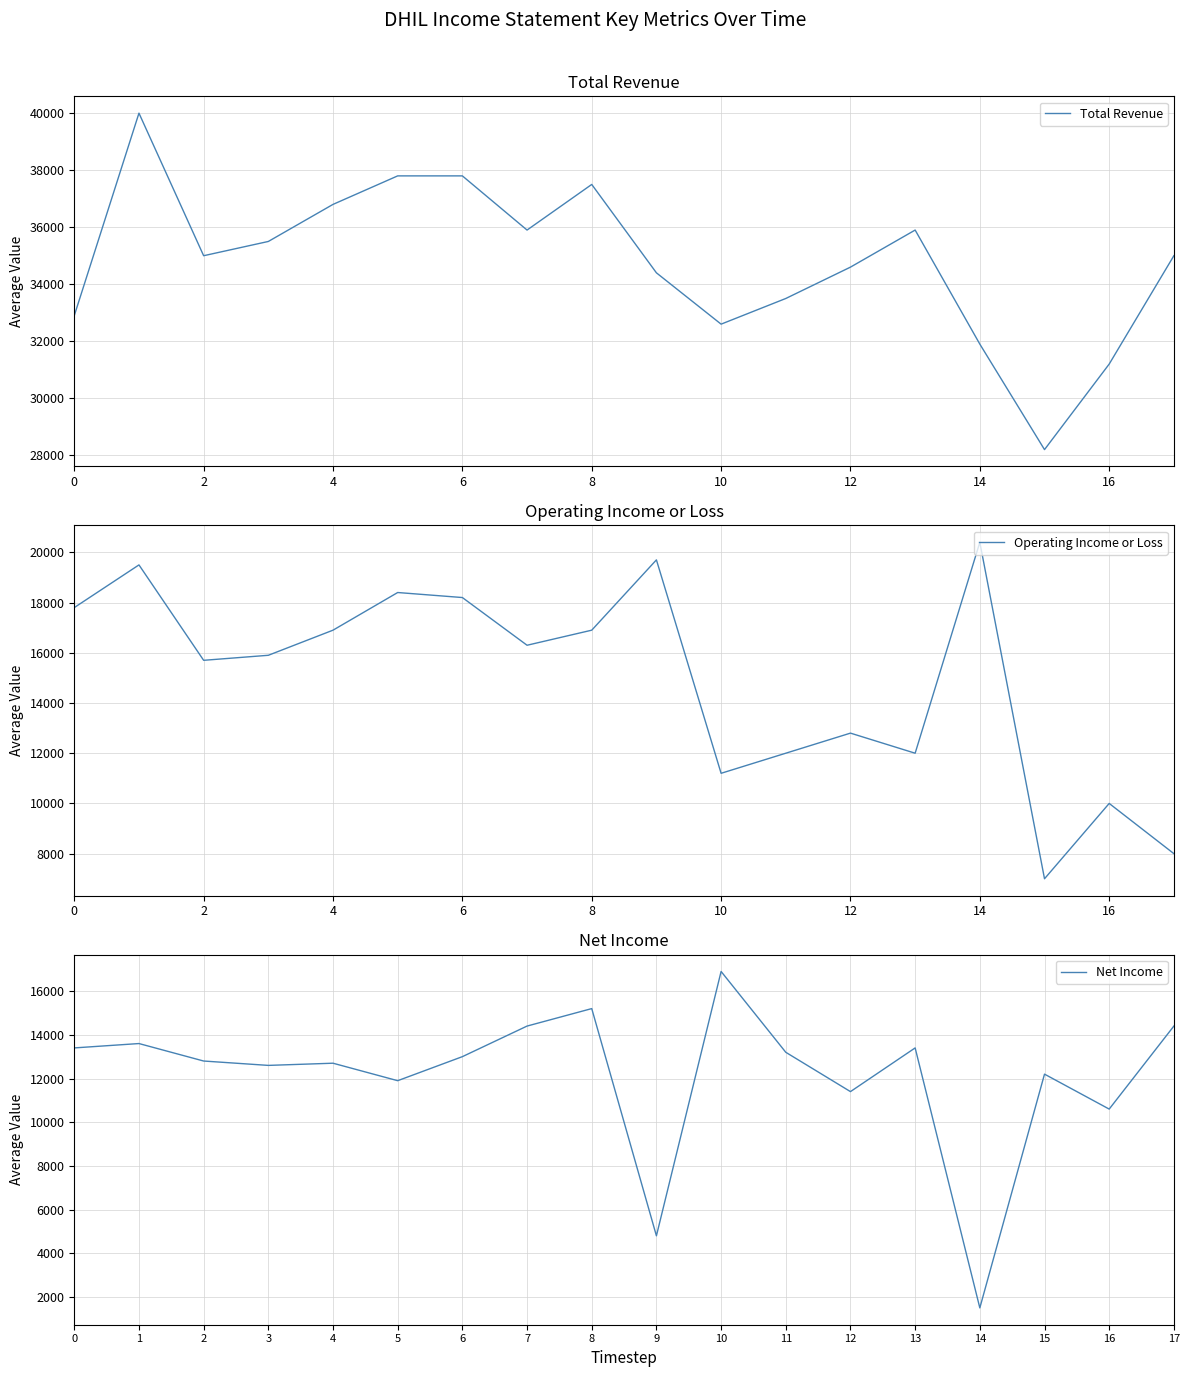

What is the total value across all series at 11?

58700